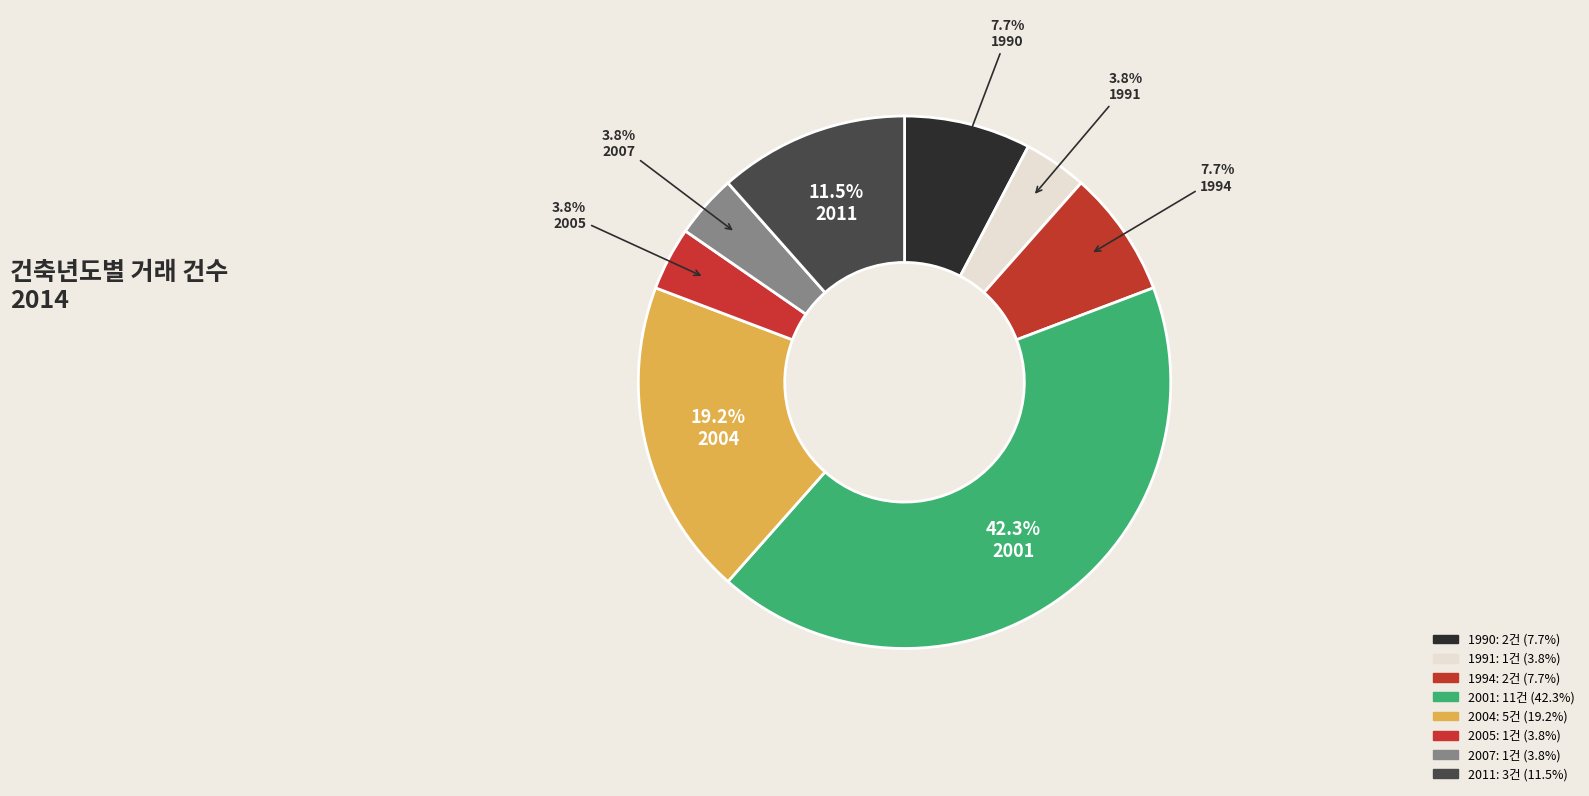

How many slices are in this pie chart?

8